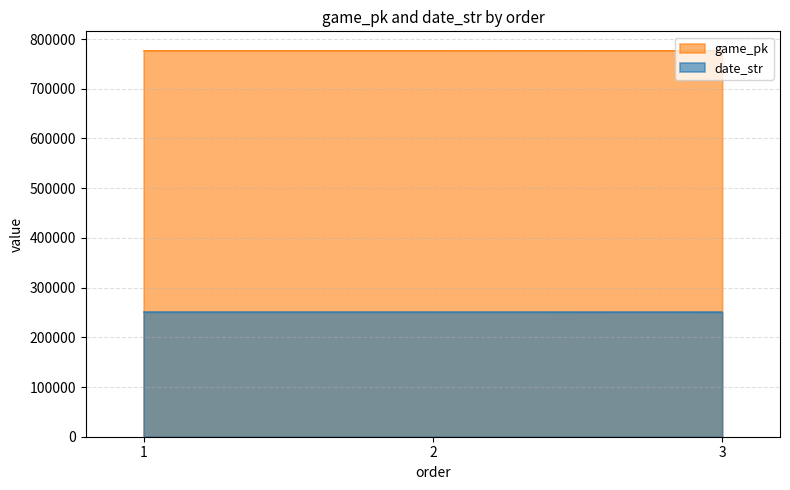

What is the value of the game_pk point at the 2nd from the left?

776496